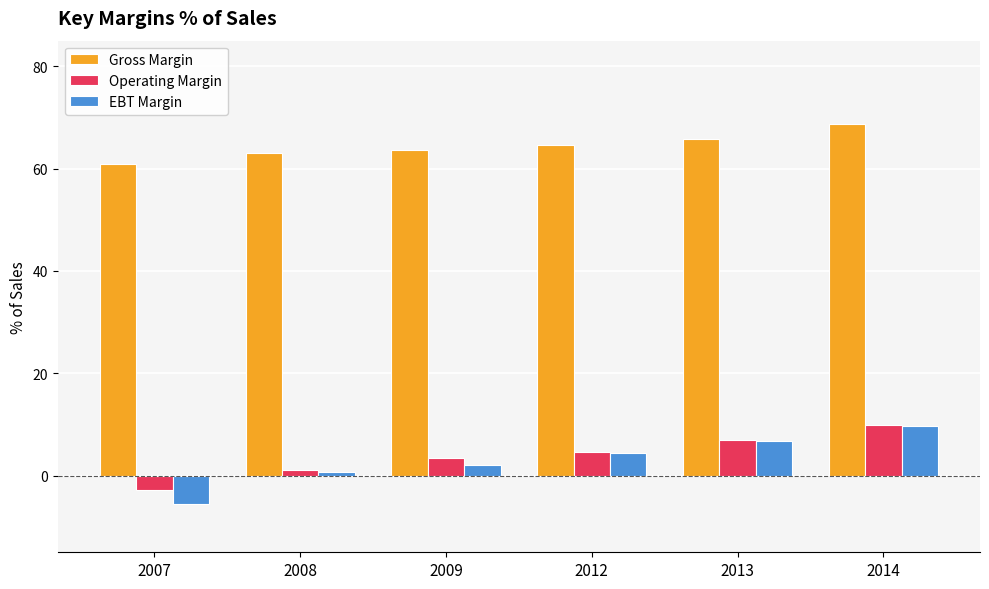

True or false: Gross Margin has a value of 63.0 at 2008.

True